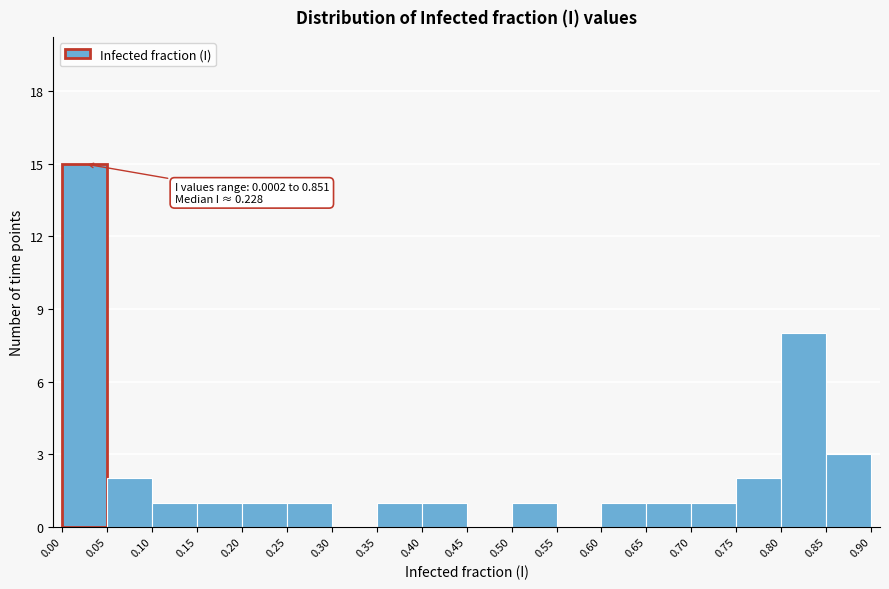

Over which range of the x-axis is the bar tallest?

0.00 to 0.05